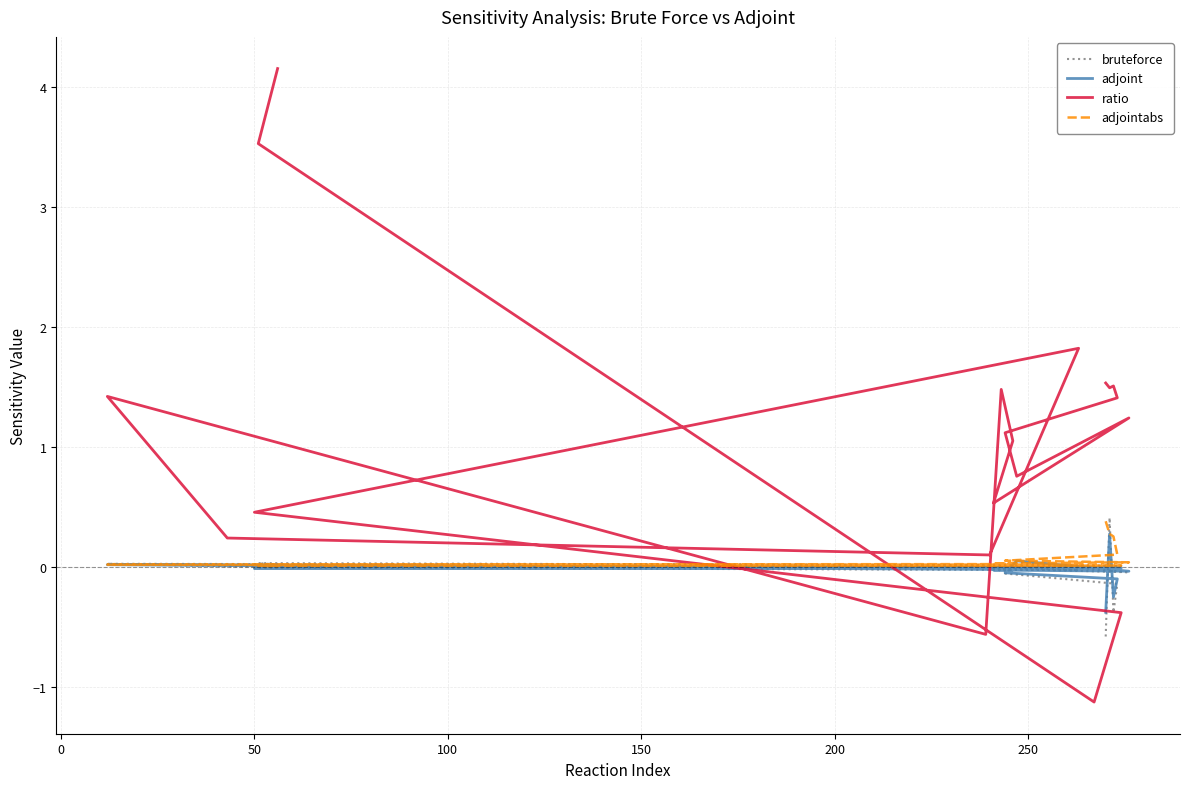

True or false: ratio and bruteforce intersect in this chart.

True